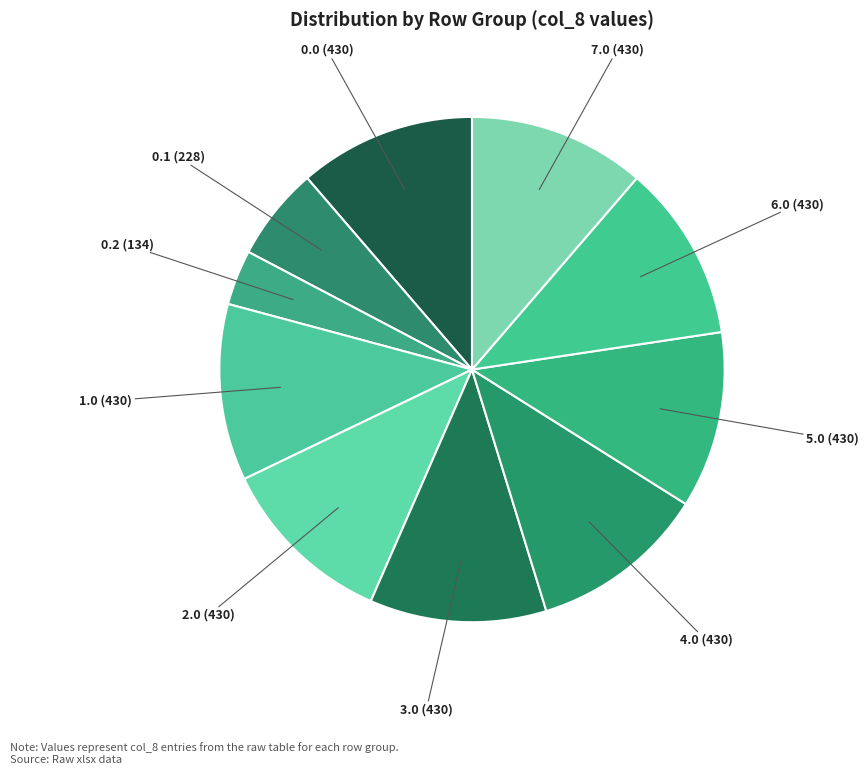

Is there a majority slice in this chart?

No